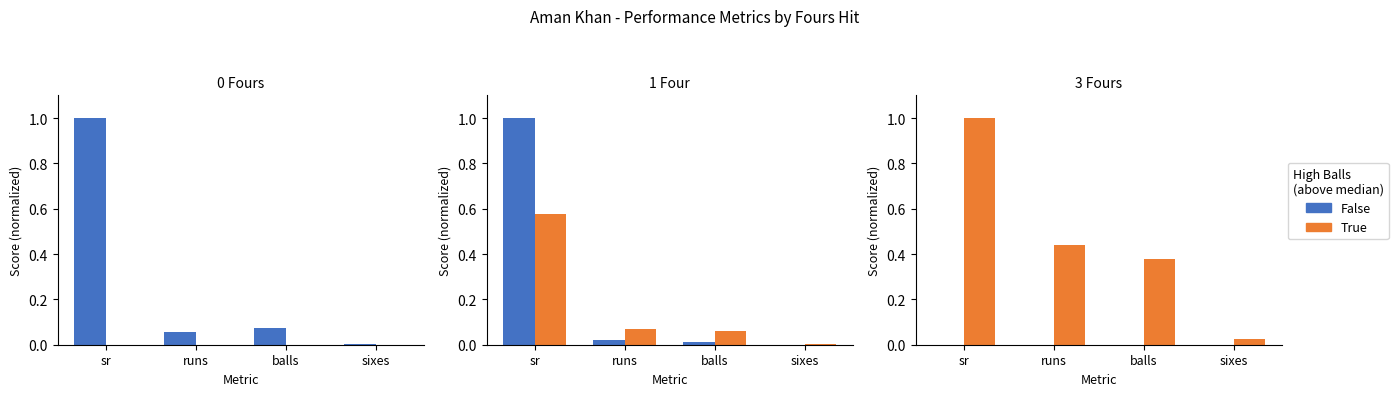

Is the value of True at sixes greater than the value of False at runs?

Yes